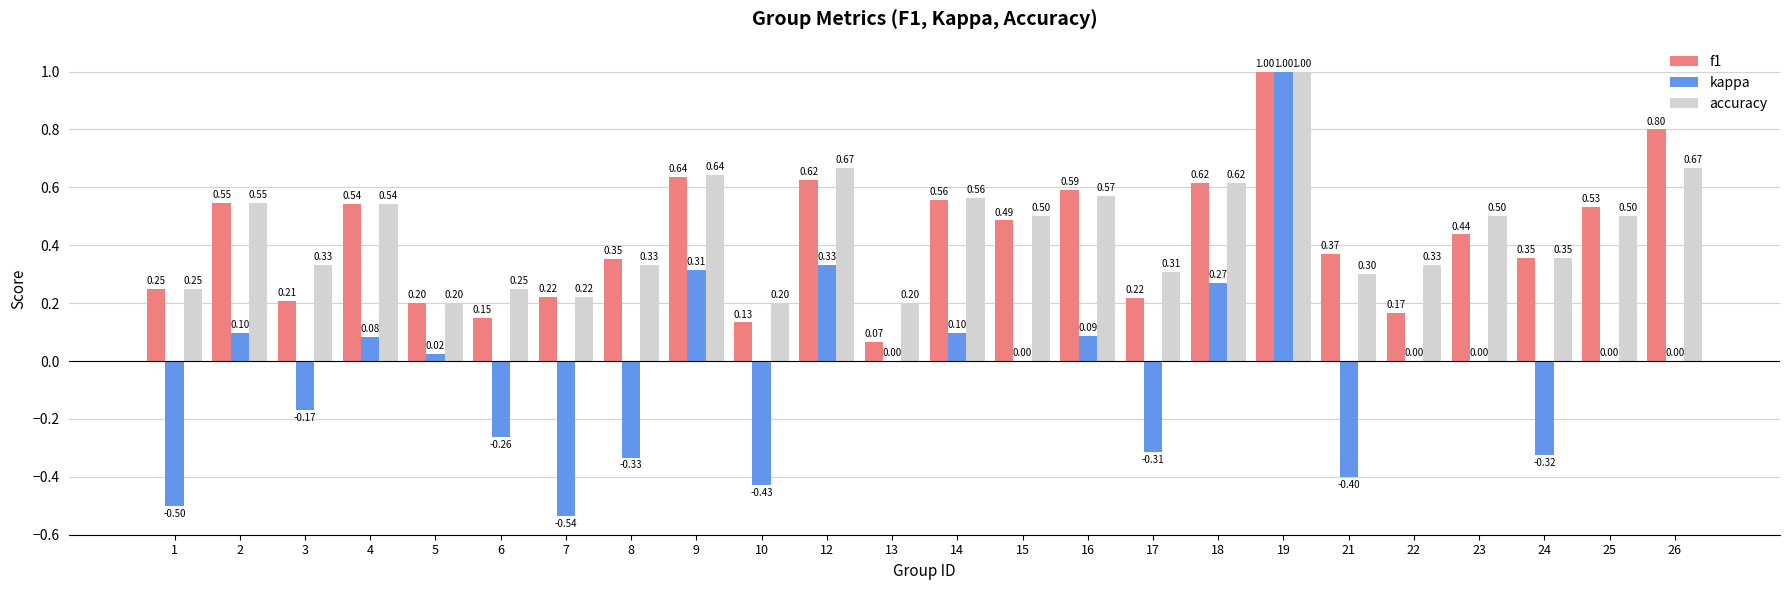

Which series changed the most between 8 and 21?

kappa